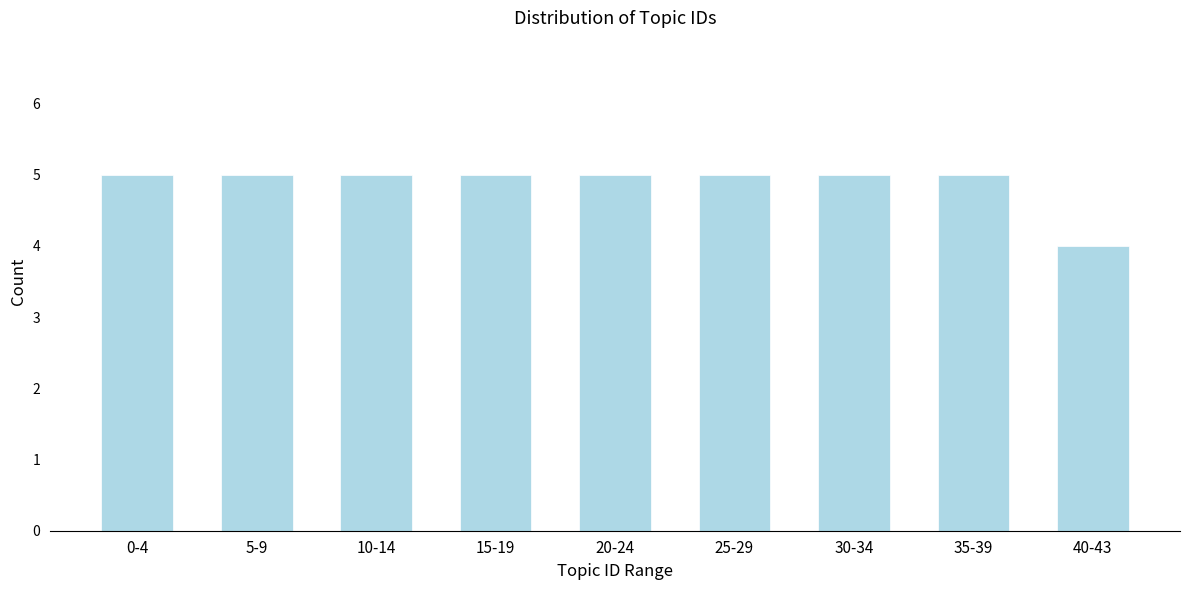

Reading left to right, transcribe all the data shown in this chart.

5	5	5	5	5	5	5	5	4